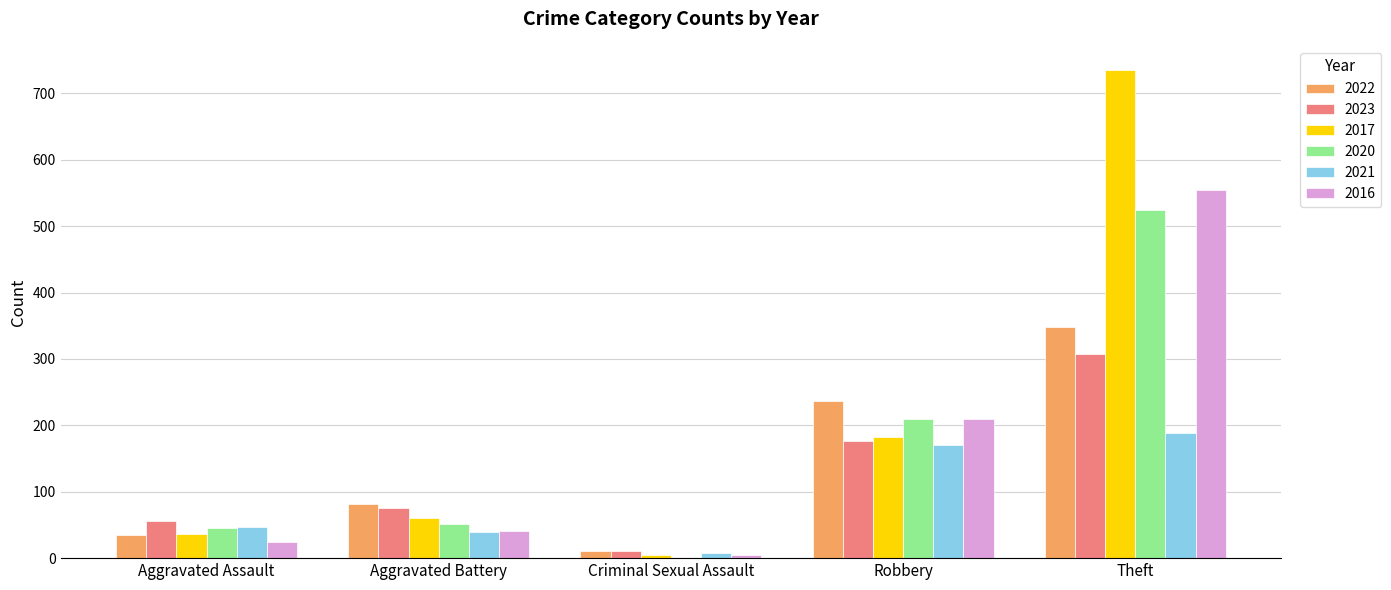

What is the total value across all series at Aggravated Battery?

350